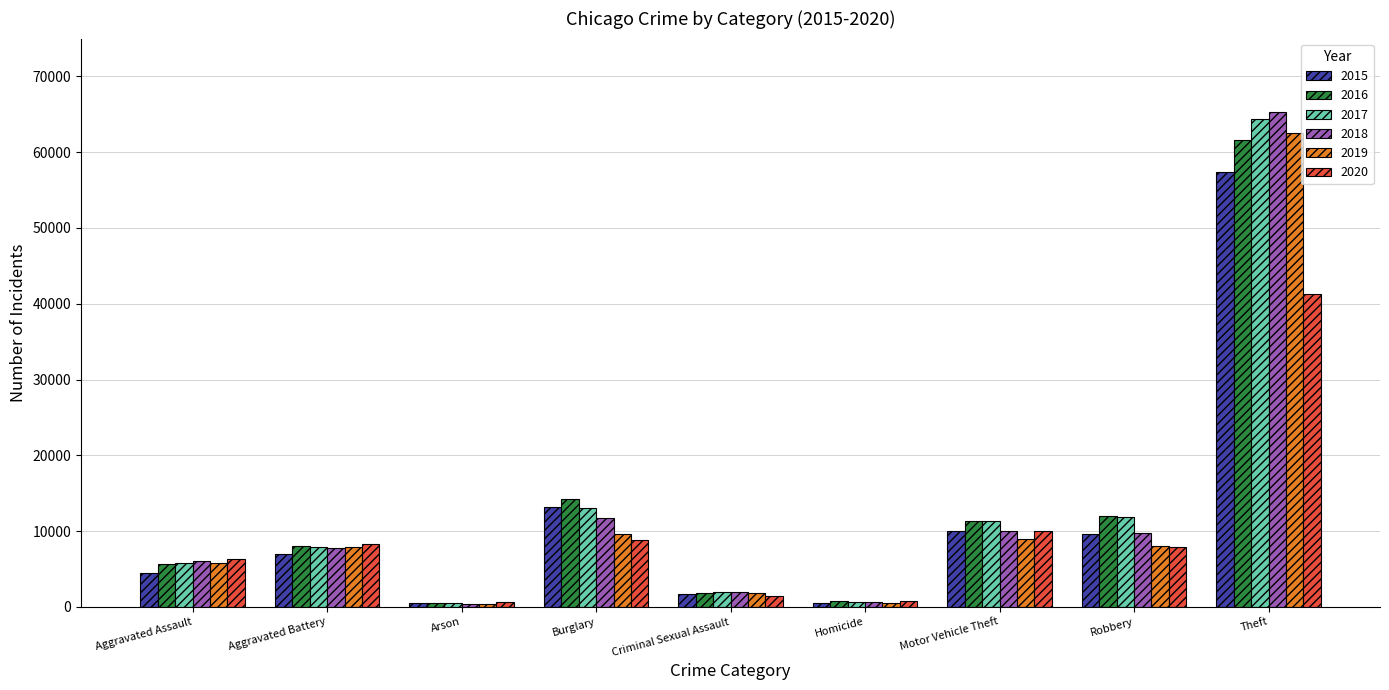

At which category is the sum across all series the highest?

Theft